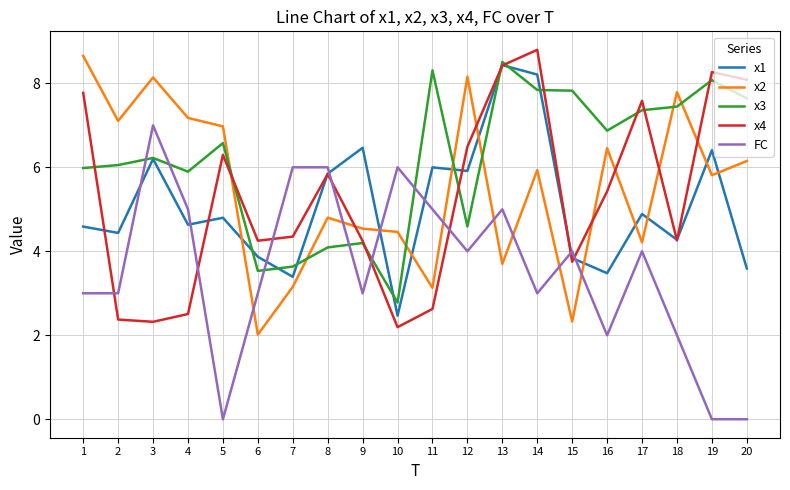

At which label is x2 closest to 5?

8